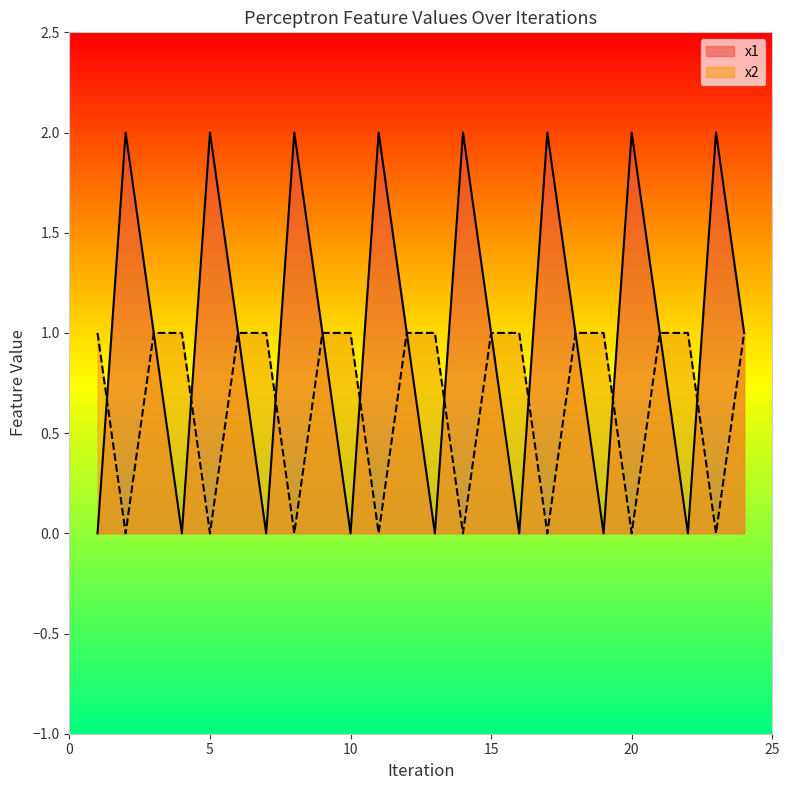

How many series are shown in this chart?

2